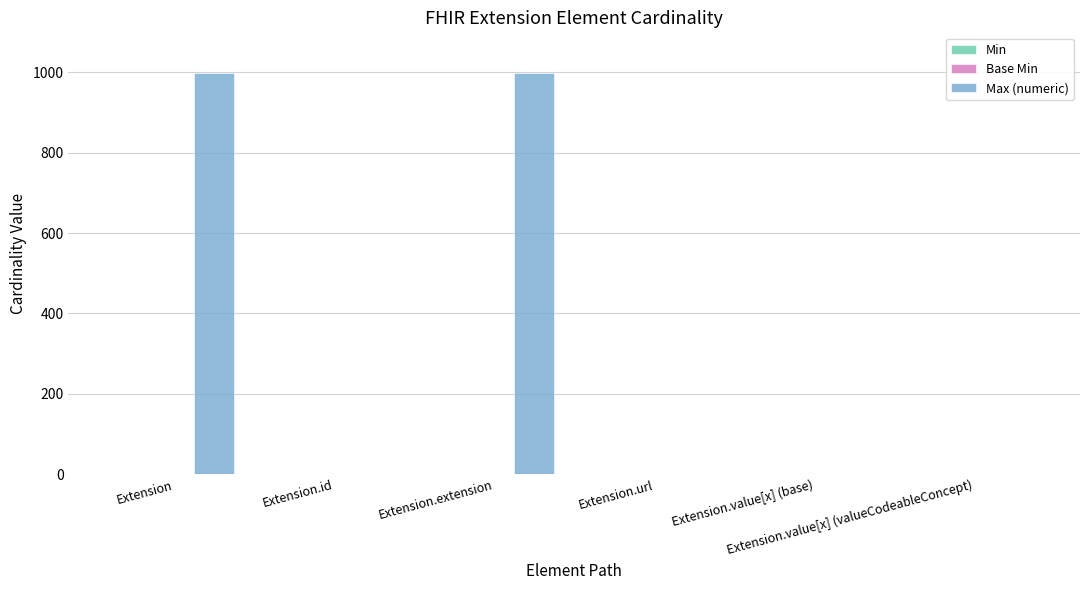

Which series has the largest total across all categories?

Max (numeric)